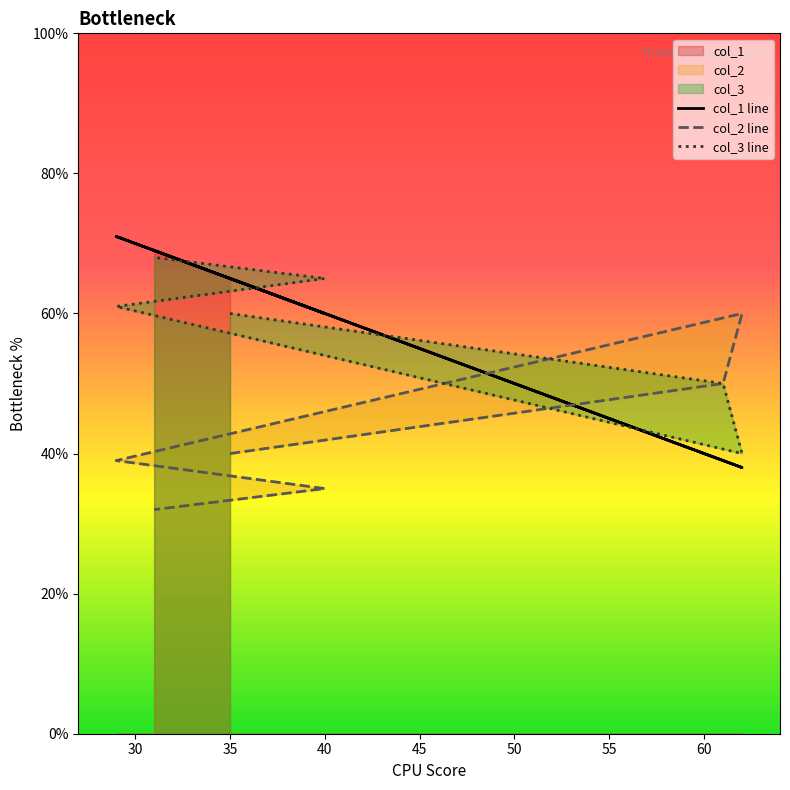

The value of col_1 line at 40 is 31. True or false?

False